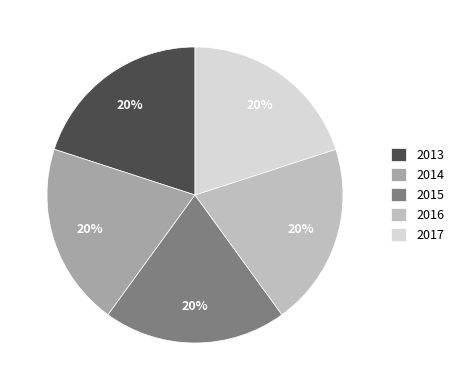

How many slices are in this pie chart?

5